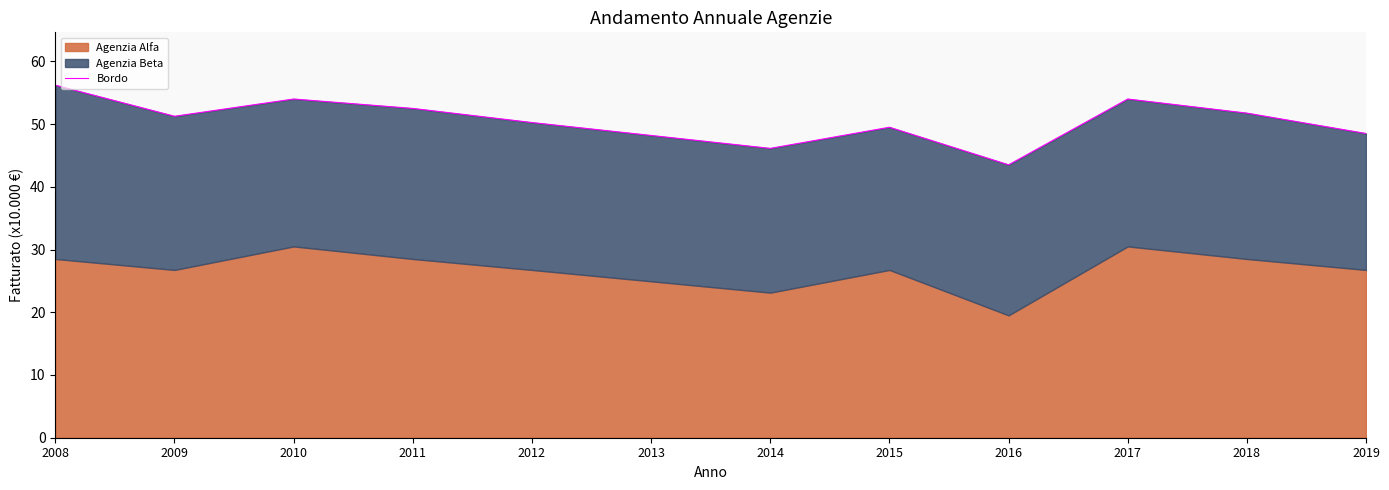

At which category does the chart reach its minimum across all series?

2016